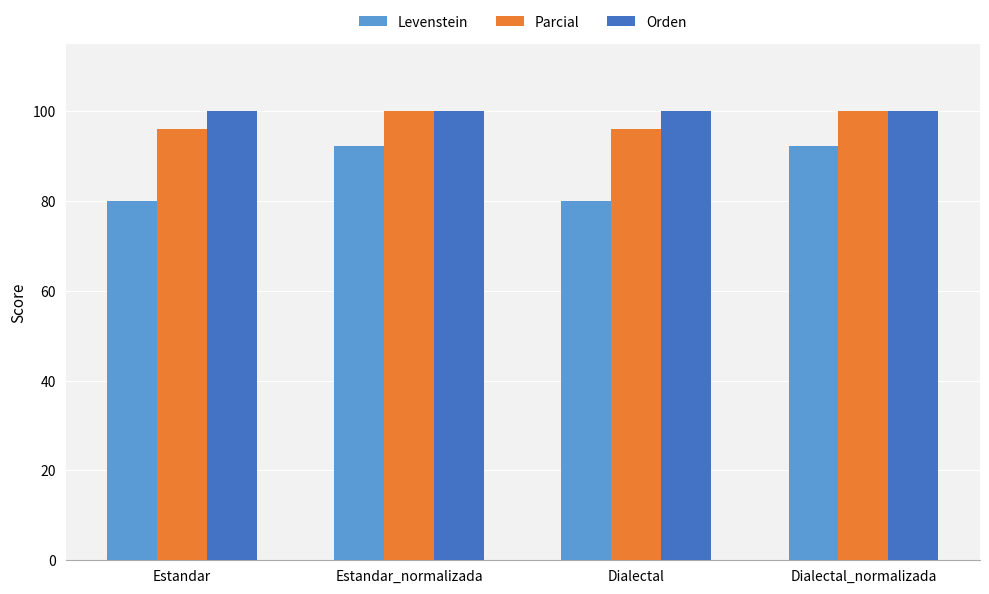

What is the difference between the highest and lowest values at Estandar_normalizada?

7.7